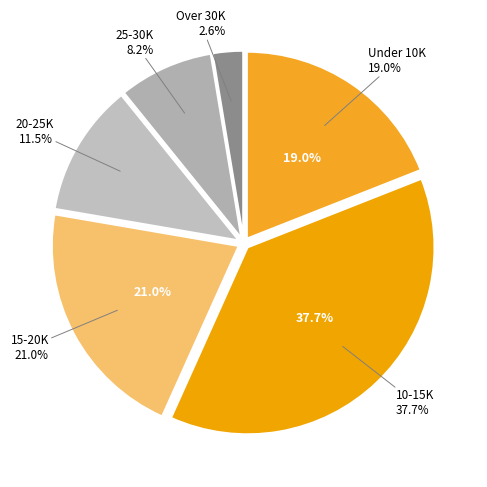

What percentage is the Under 10K slice, to the nearest percent?

19%